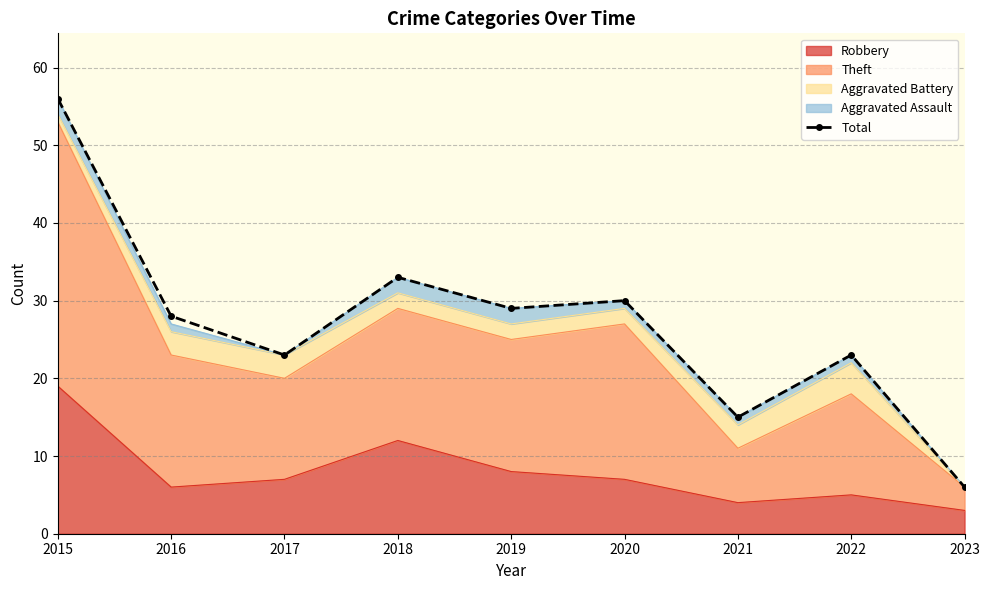

List the labels in order of value, largest first.

2015, 2018, 2020, 2019, 2016, 2017, 2022, 2021, 2023